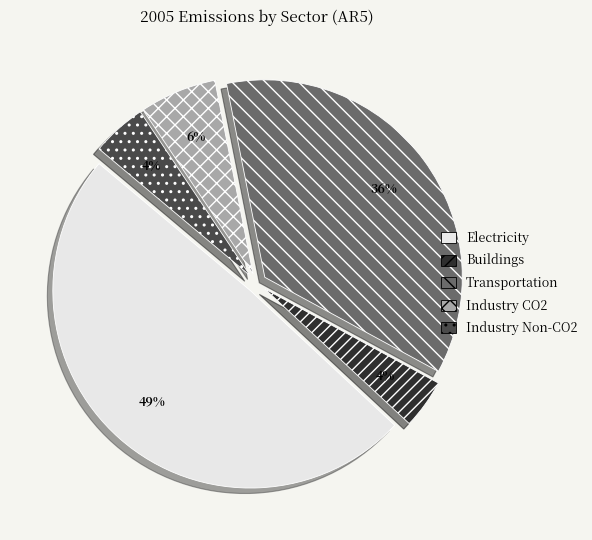

Is there any slice that represents more than half of the pie?

No